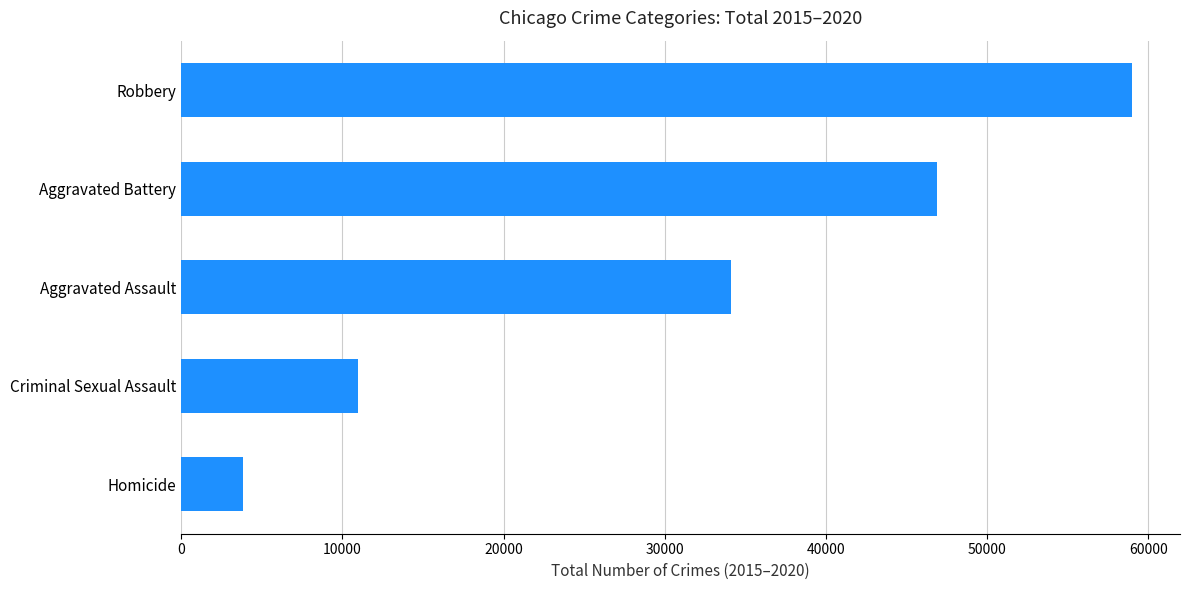

How many data points are less than 34091?

2